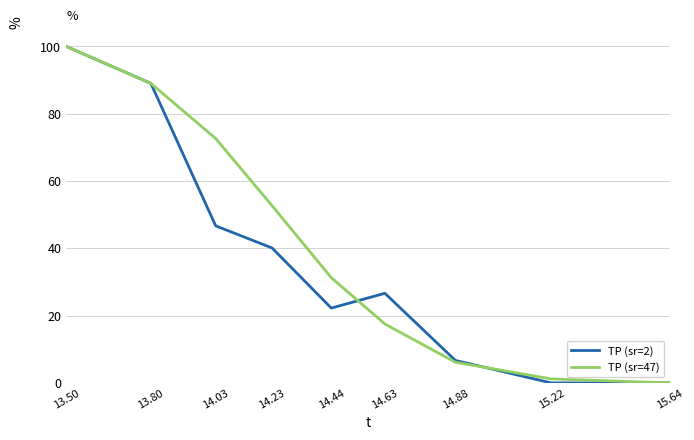

Reading left to right, transcribe all the data shown in this chart.

TP (sr=2): 100.0	89.0	46.7	40.1	22.2	26.6	6.7	0.0	0.0
TP (sr=47): 100.0	89.0	72.6	52.7	31.3	17.5	6.1	1.2	0.0